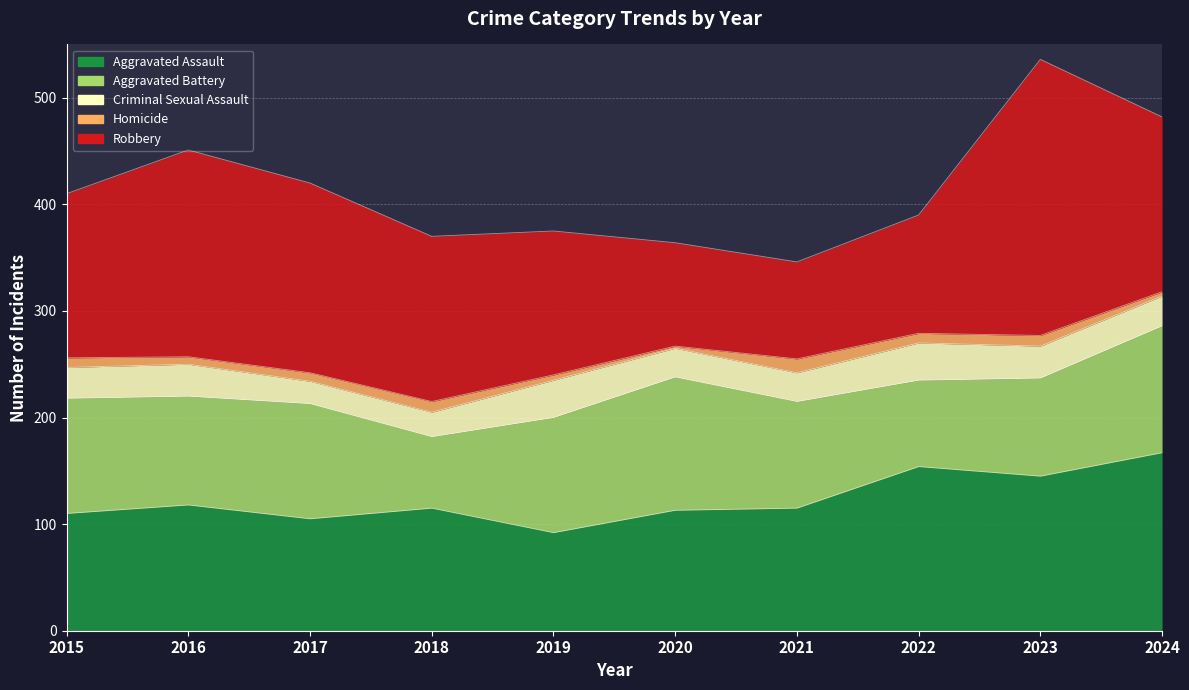

How many data points does each series have?

10